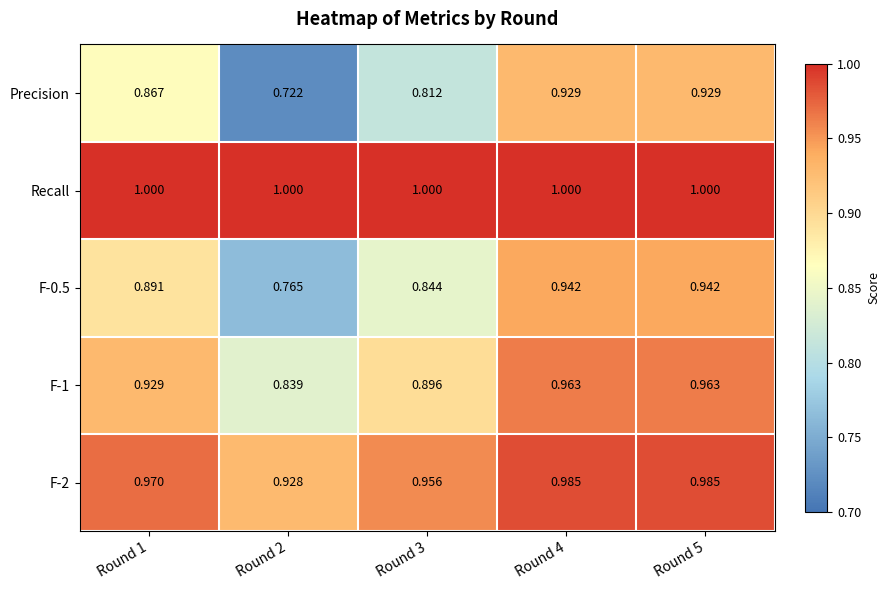

Is the value of F-1 at Round 3 greater than the value of F-2 at Round 4?

No